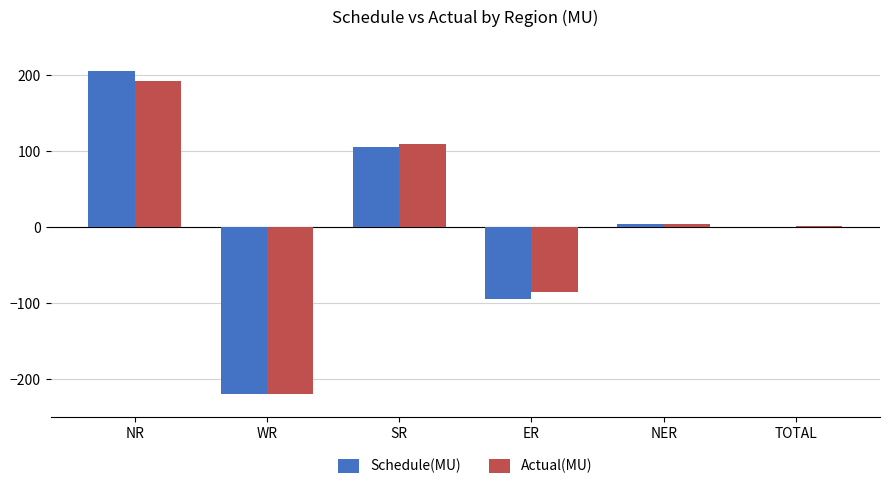

Where does the Actual(MU) series first go above 4?

NR